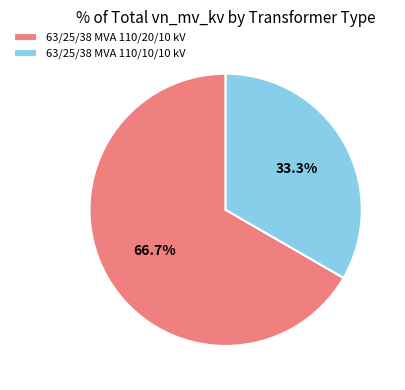

What is the smallest slice in the pie chart?

63/25/38 MVA 110/10/10 kV